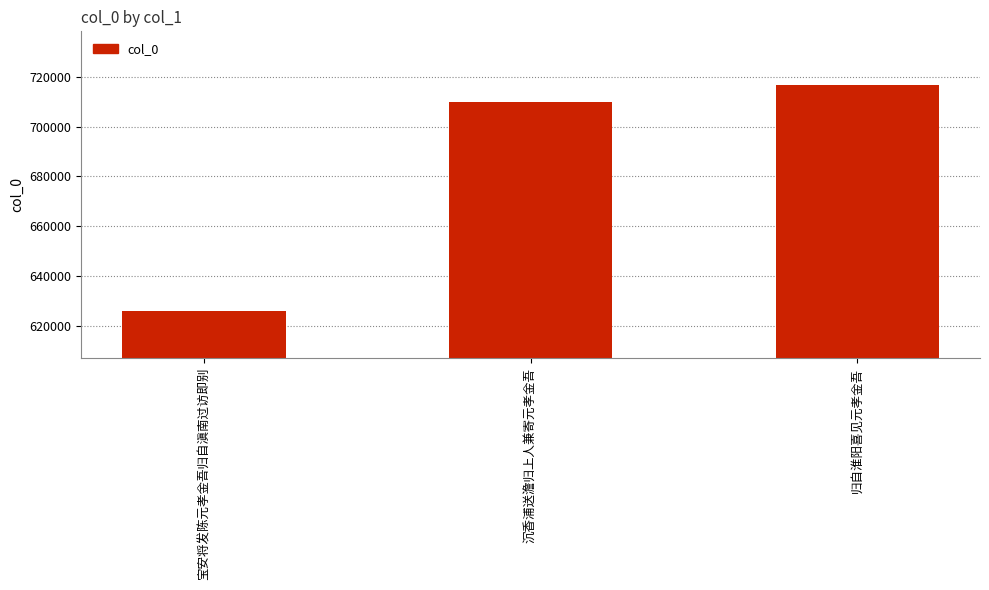

What is the change in value from 宝安将发陈元孝金吾归自滇南过访即别 to 归自淮阳喜见元孝金吾?

+90789